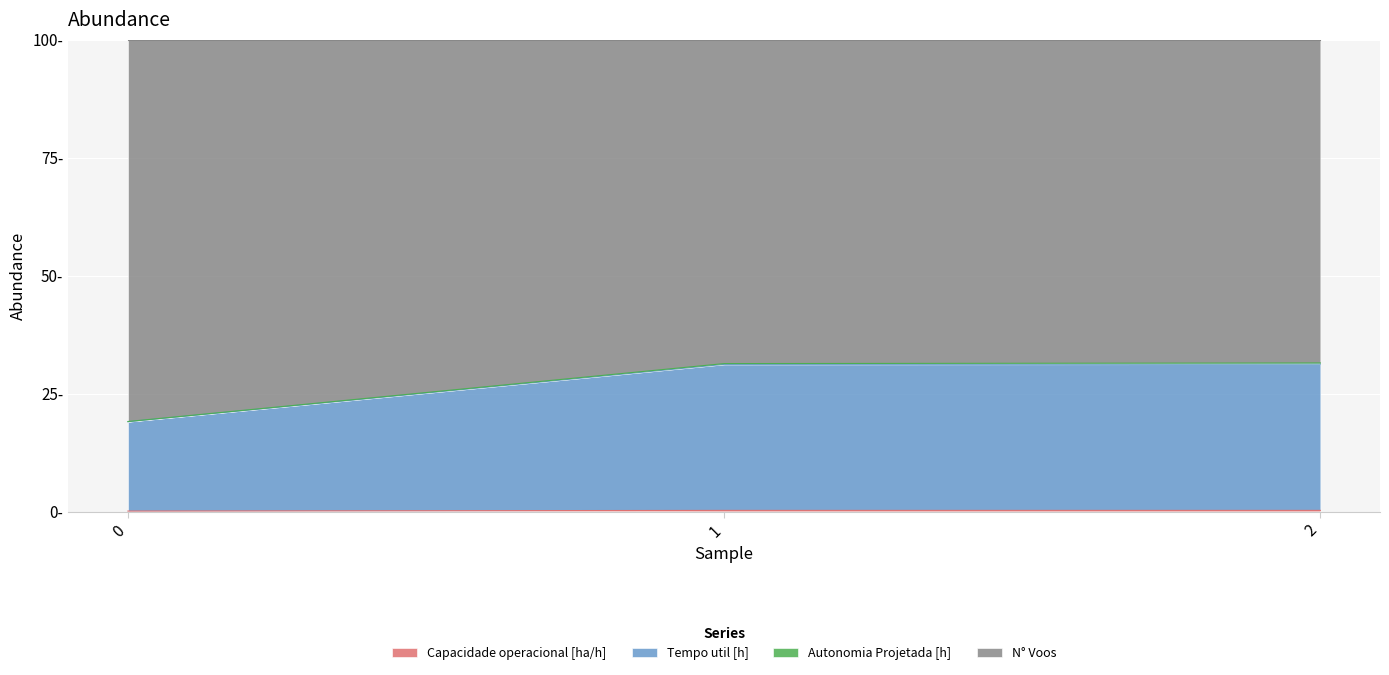

What is the average value of the Tempo util [h] series?

27.2